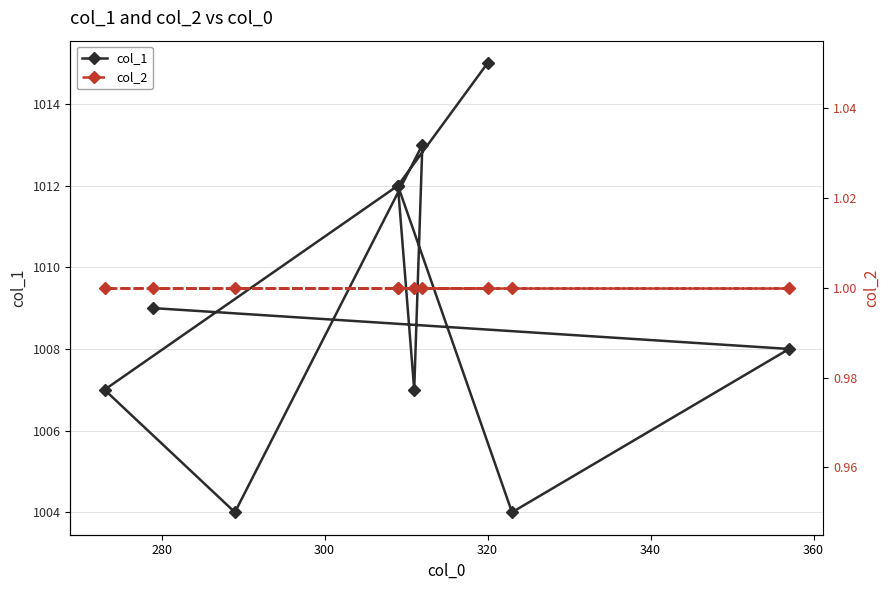

What position from the right is 300?

8